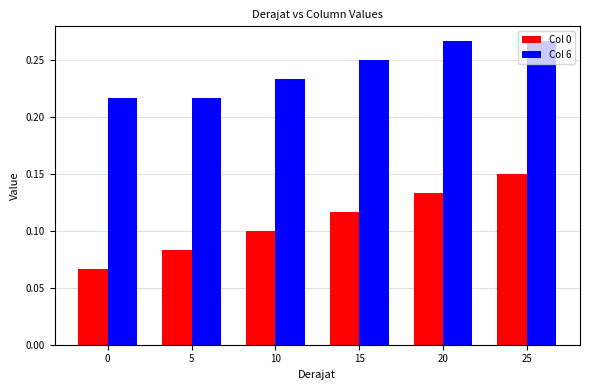

True or false: Col 0 has a value of 0.1 at 10.

True